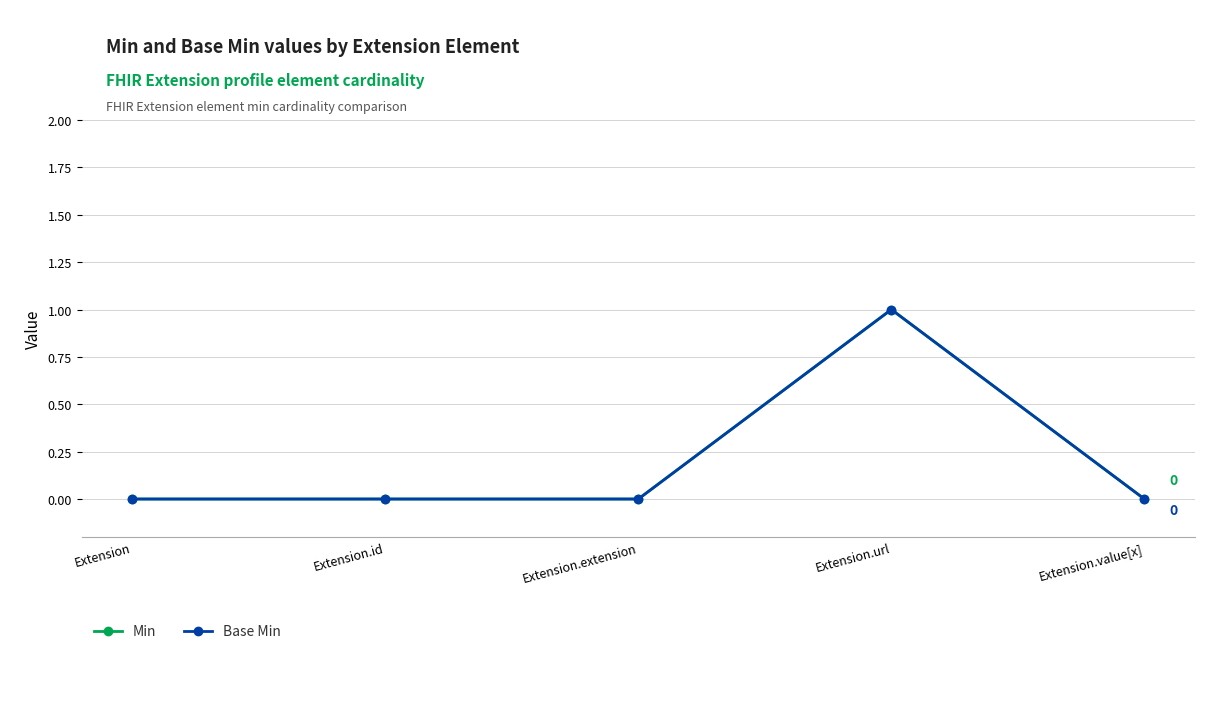

What is the label of the 1st point from the right?

Extension.value[x]